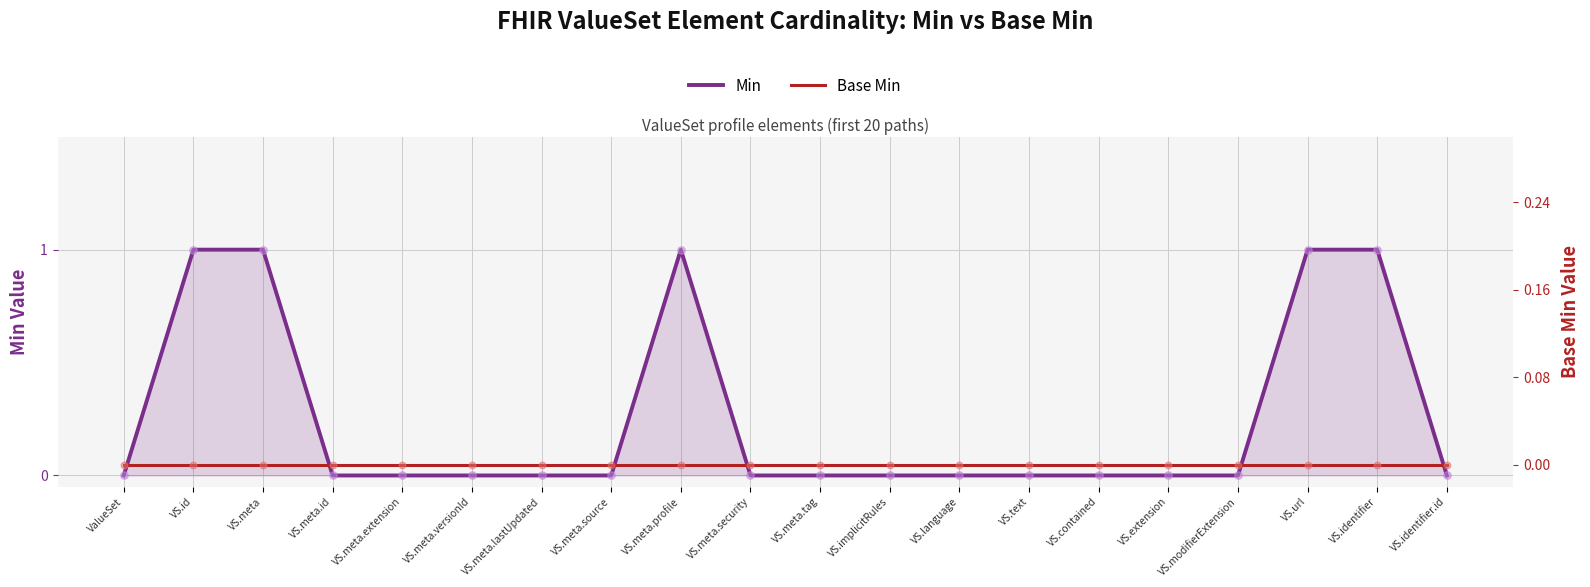

Is the value of Base Min at VS.text greater than the value of Min at VS.modifierExtension?

No